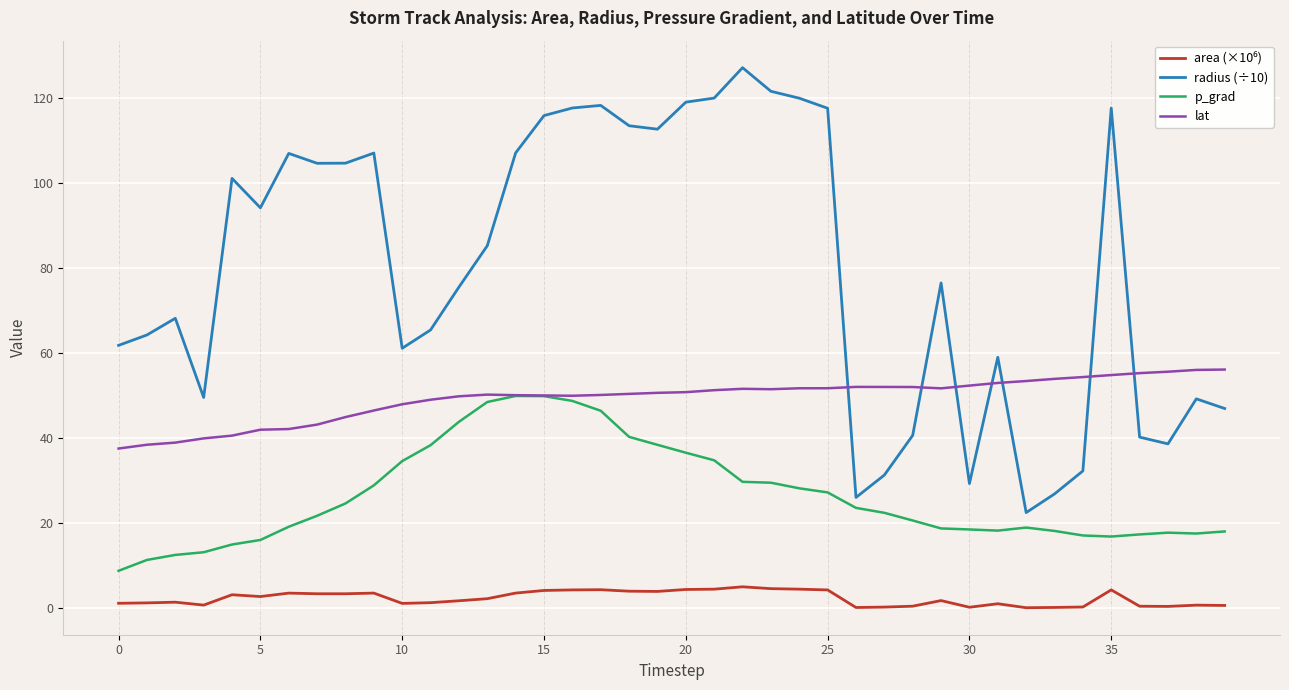

True or false: lat and radius (÷10) intersect in this chart.

True